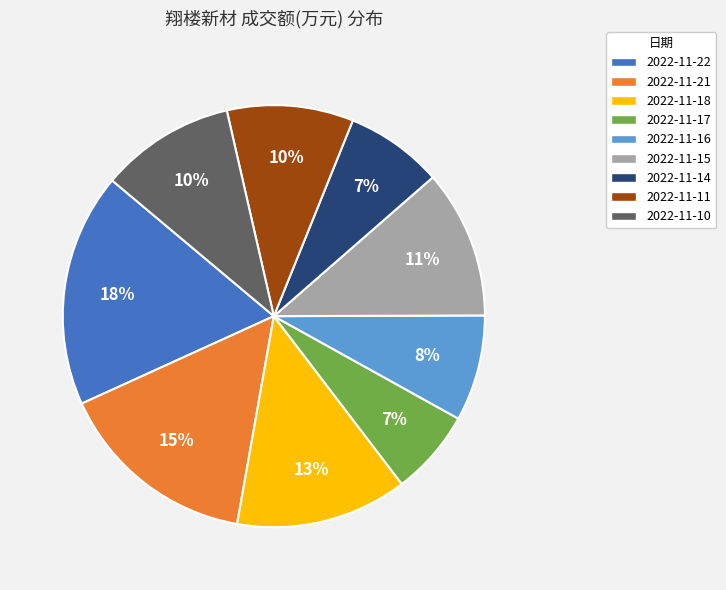

What is the largest slice in the pie chart?

2022-11-22